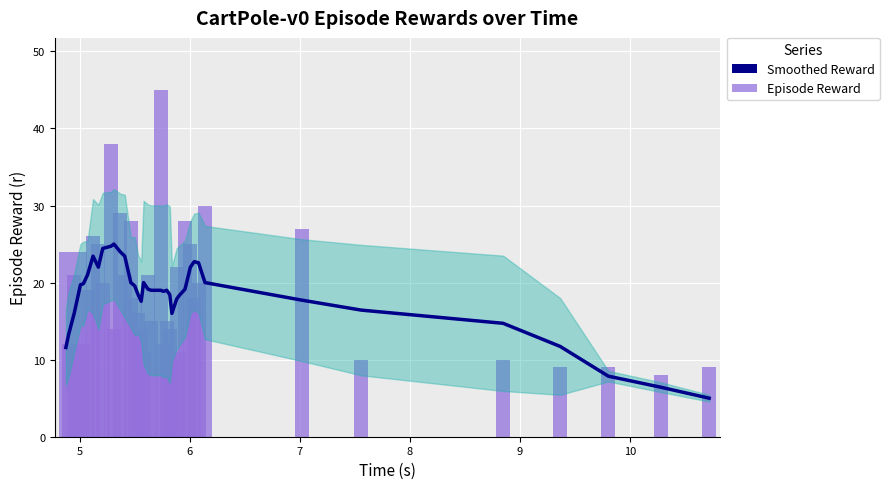

What is the sum of all Smoothed Reward values?

715.9